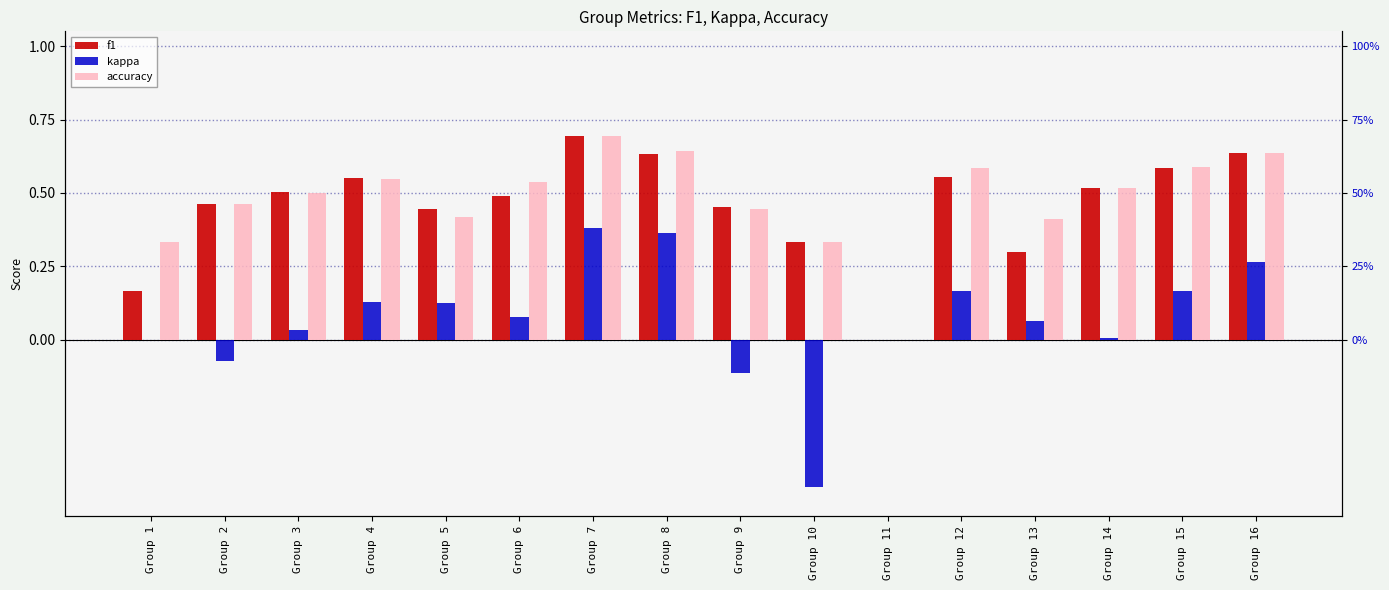

List the labels in order of accuracy value, largest first.

Group 7, Group 8, Group 16, Group 15, Group 12, Group 4, Group 6, Group 14, Group 3, Group 2, Group 9, Group 5, Group 13, Group 1, Group 10, Group 11